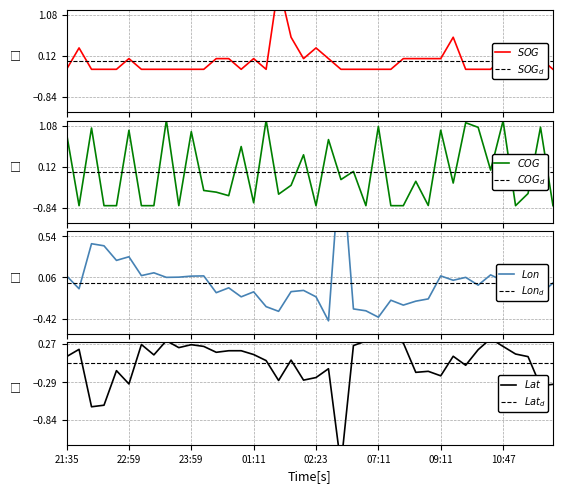

Rank the series at 27 from highest to lowest value.

Latitude, SOG, Longitude, COG